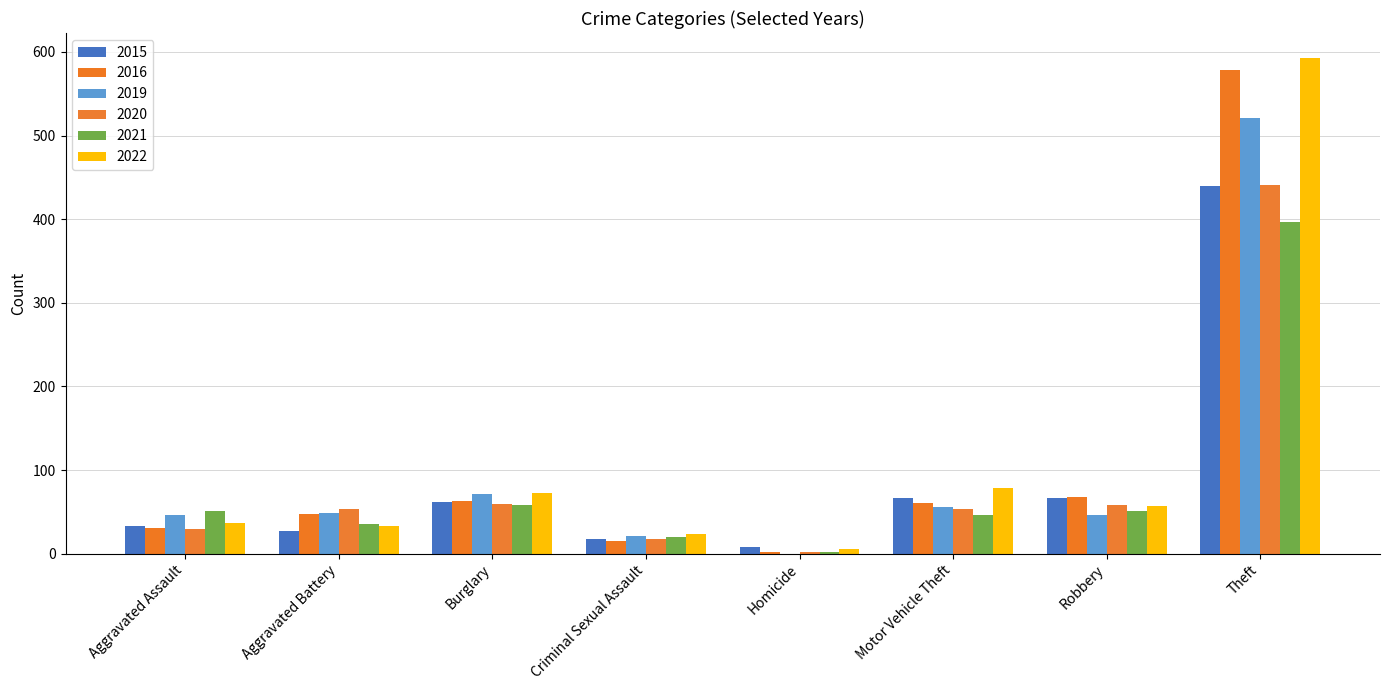

Are the bars grouped side by side (vs. stacked)?

Yes